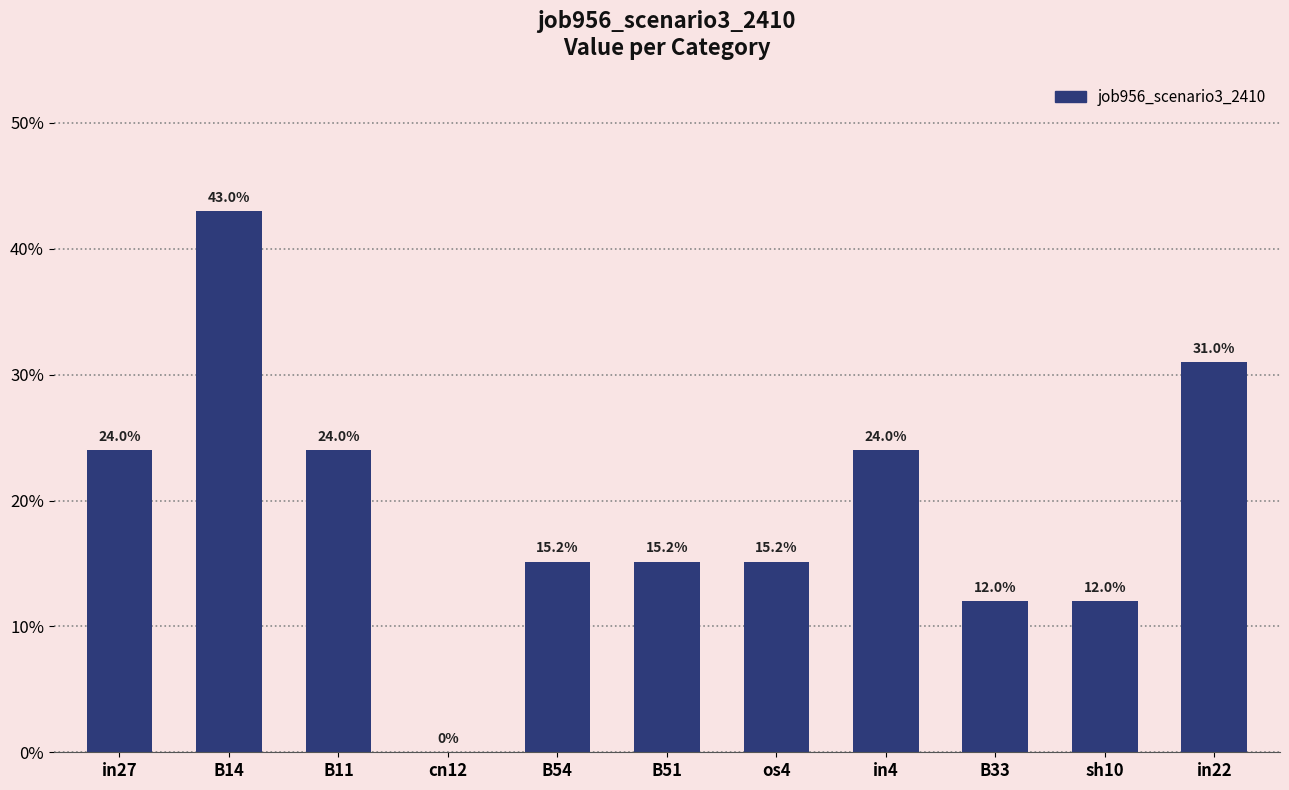

Does the chart contain stacked bars?

No